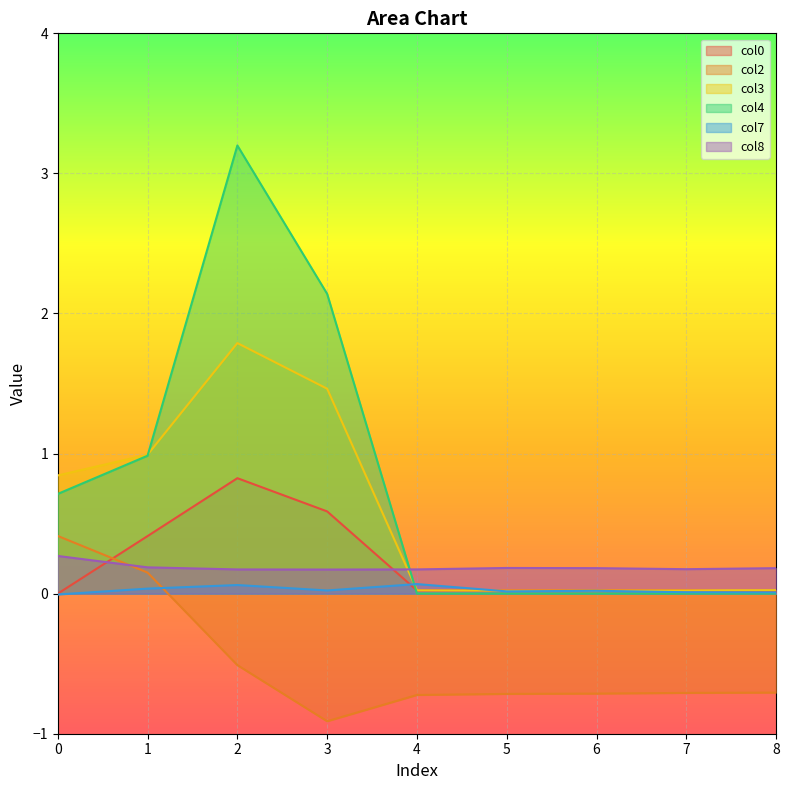

Is it true that col0 equals 0.0 at 4?

True